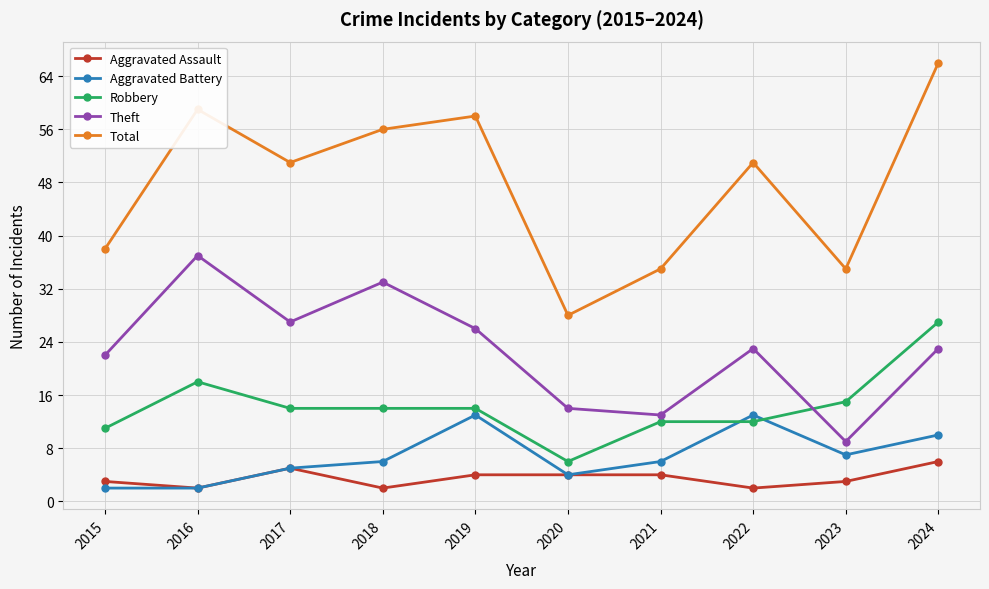

How many interior local peaks does the Total series have?

3